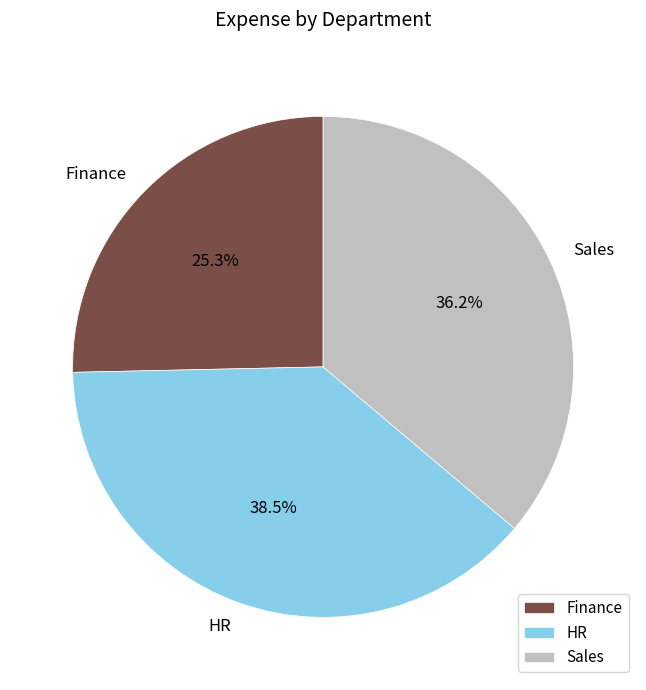

How much of the chart is everything except HR?

61.5%